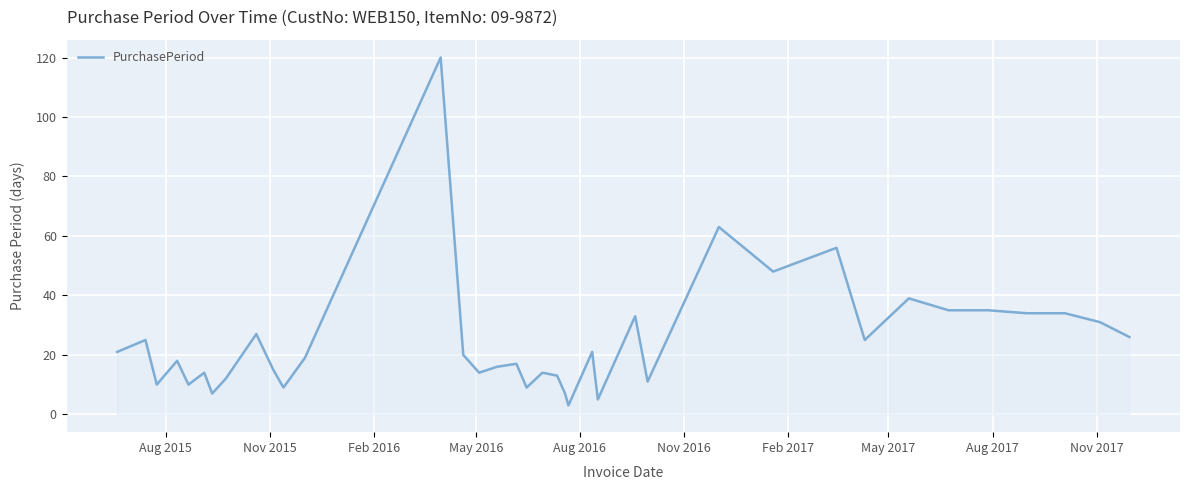

What is the difference between the maximum and minimum values?

117